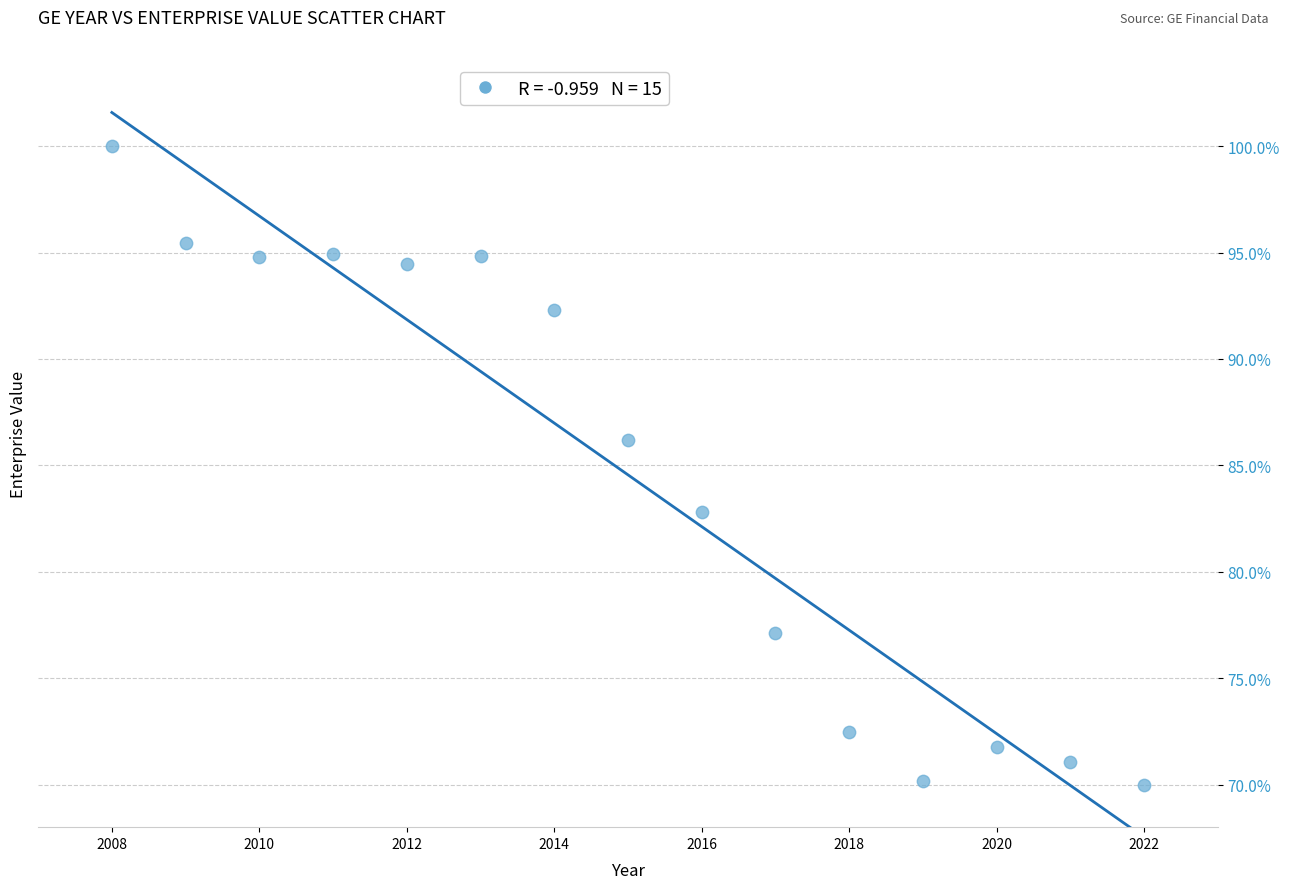

What is the range of Y values (max minus min)?

30.0